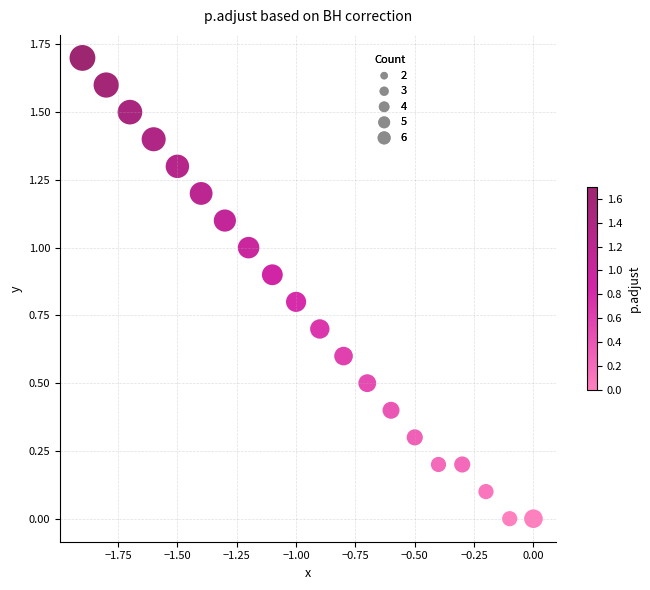

What is the range of Y values (max minus min)?

1.7